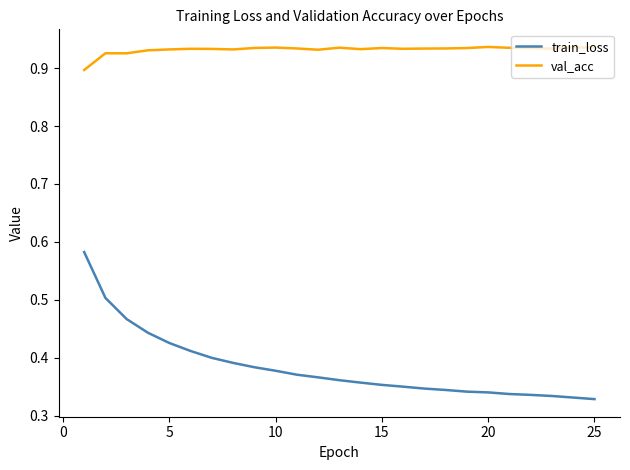

True or false: train_loss and val_acc cross at least once.

False